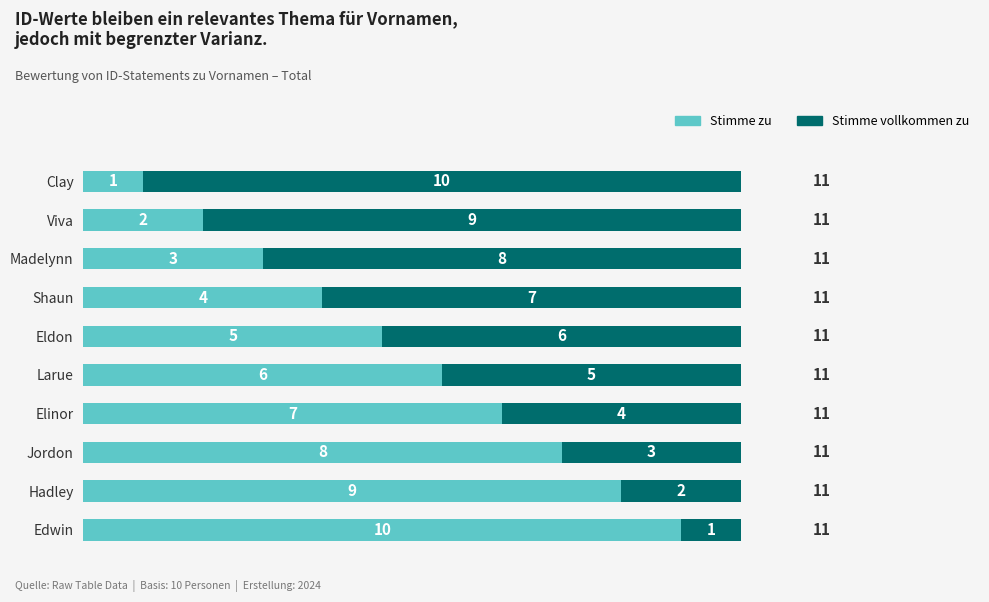

Is it true that Stimme zu equals 12 at Jordon?

False